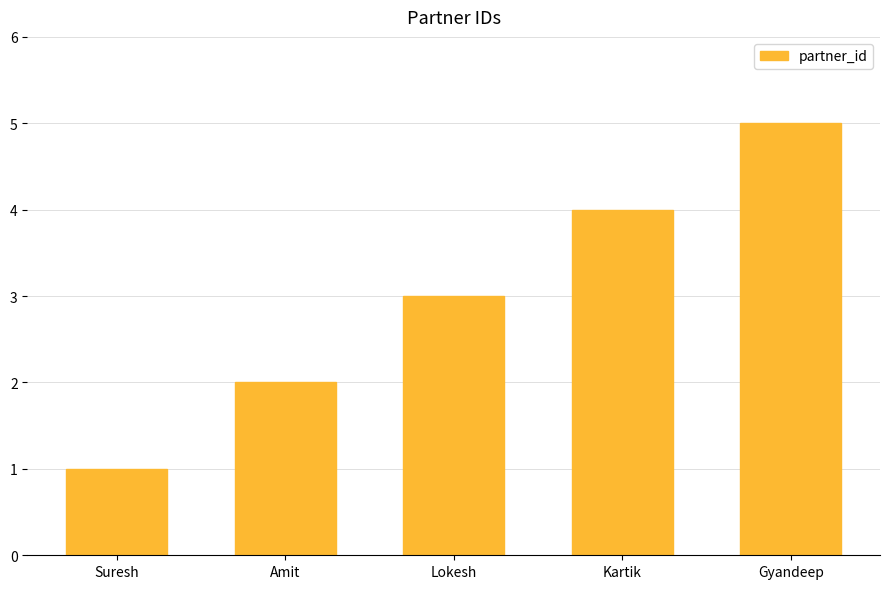

Reading right to left, what are all the values shown in this chart?

Gyandeep=5	Kartik=4	Lokesh=3	Amit=2	Suresh=1